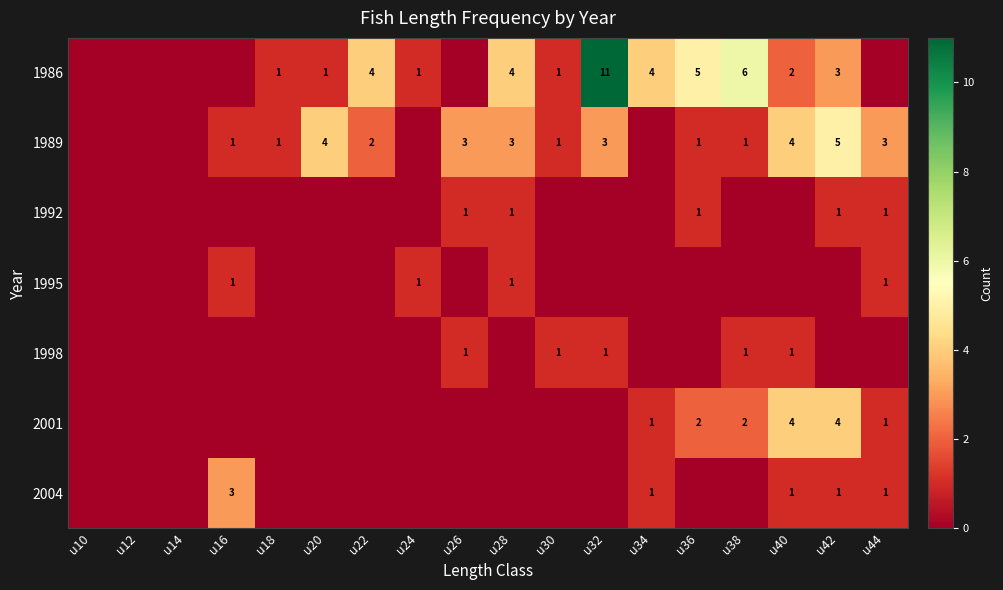

What is the sum of the 1989 values at u28 and u42?

8